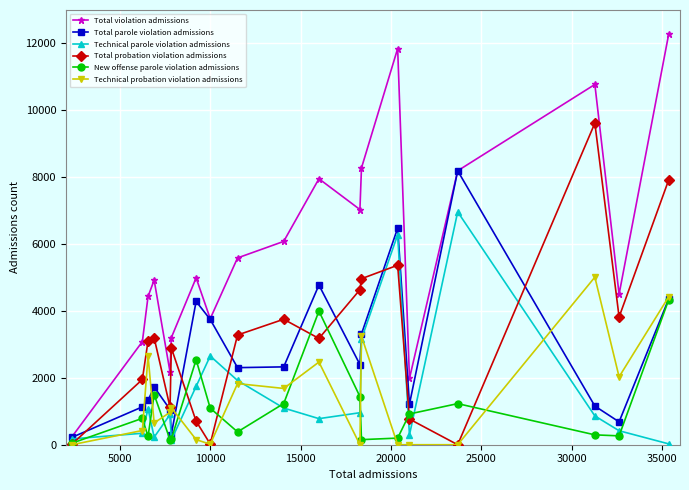

What is the maximum value shown in the chart?

12280